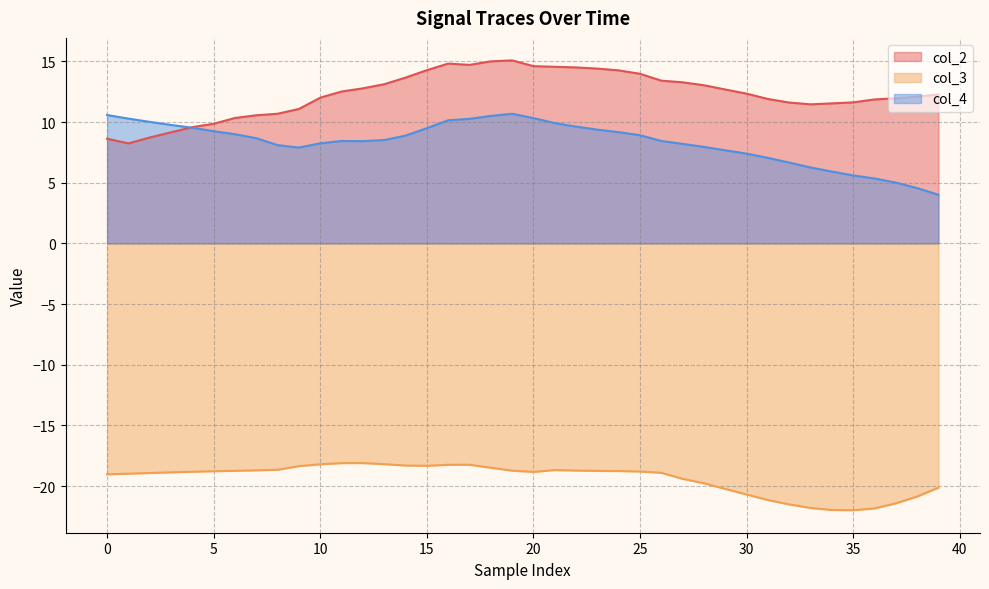

Reading left to right, list all the values displayed in this chart.

col_2: 8.6	8.2	8.7	9.2	9.6	9.9	10.3	10.6	10.7	11.1	12.0	12.5	12.8	13.1	13.7	14.3	14.8	14.7	15.0	15.1	14.6	14.6	14.5	14.4	14.3	14.0	13.4	13.3	13.0	12.7	12.3	11.9	11.6	11.5	11.5	11.6	11.9	12.0	12.1	12.3
col_3: -19.0	-19.0	-18.9	-18.9	-18.8	-18.8	-18.7	-18.7	-18.7	-18.4	-18.2	-18.1	-18.1	-18.2	-18.3	-18.3	-18.2	-18.2	-18.5	-18.7	-18.8	-18.7	-18.7	-18.8	-18.8	-18.8	-18.9	-19.4	-19.8	-20.2	-20.7	-21.1	-21.5	-21.8	-22.0	-22.0	-21.8	-21.4	-20.9	-20.1
col_4: 10.6	10.3	10.0	9.8	9.5	9.2	9.0	8.7	8.1	7.9	8.3	8.4	8.4	8.5	8.9	9.5	10.1	10.3	10.5	10.7	10.3	9.9	9.6	9.4	9.2	8.9	8.4	8.2	8.0	7.7	7.4	7.0	6.7	6.3	5.9	5.6	5.4	5.0	4.6	4.0